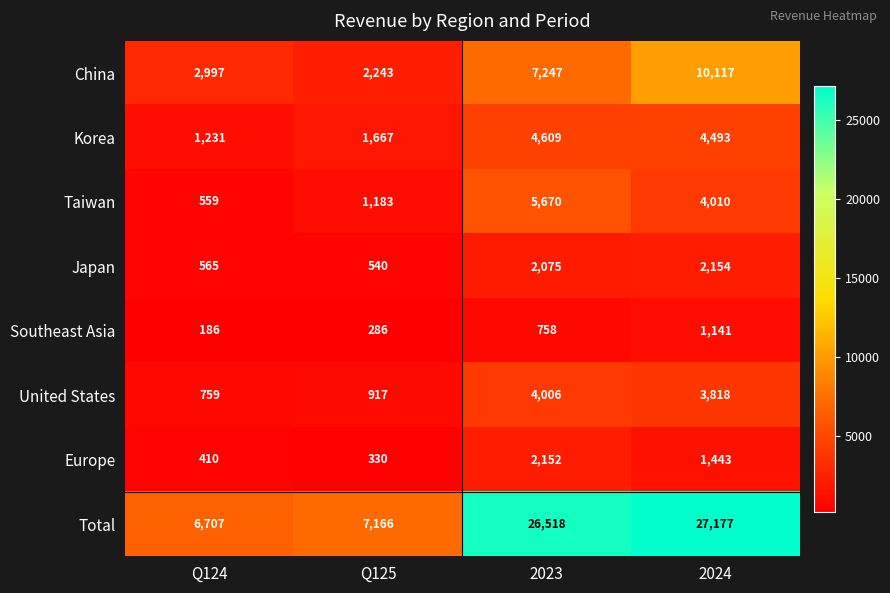

Between Q124 and 2023, which series saw the biggest shift?

Total